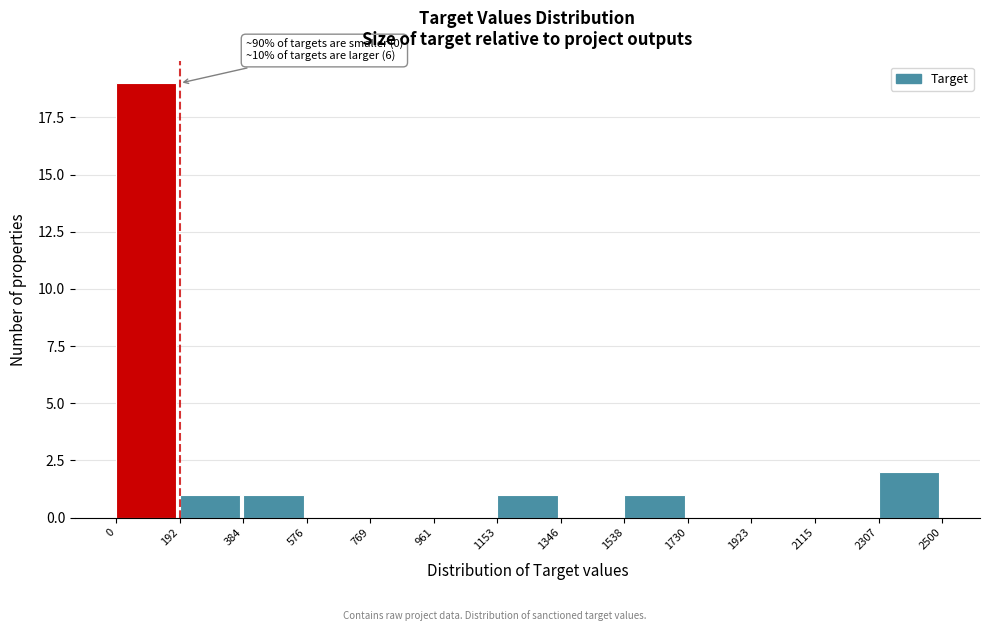

Which range on the x-axis has the tallest bar?

0 to 192